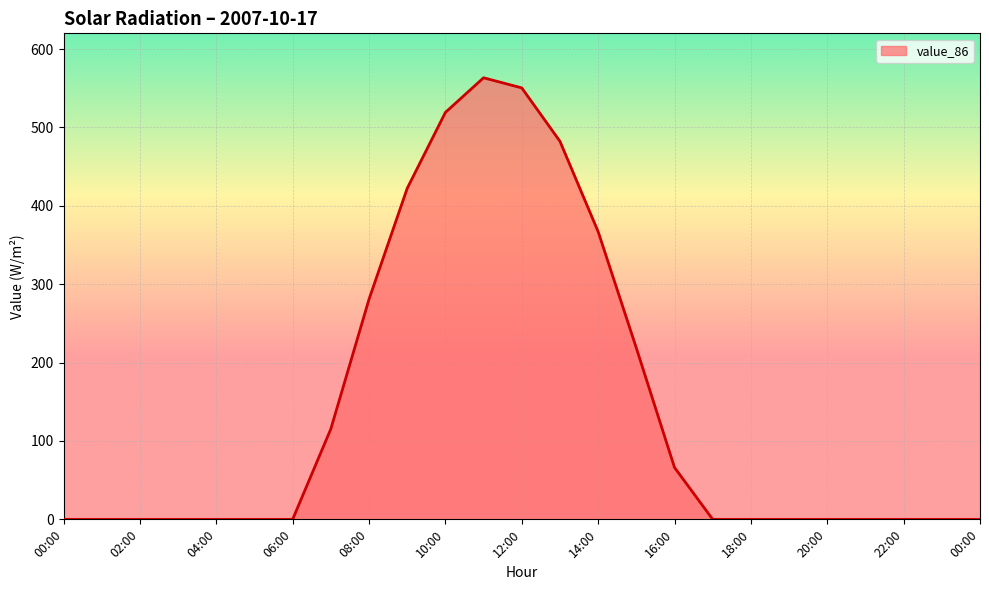

What is the maximum value shown in the chart?

563.3